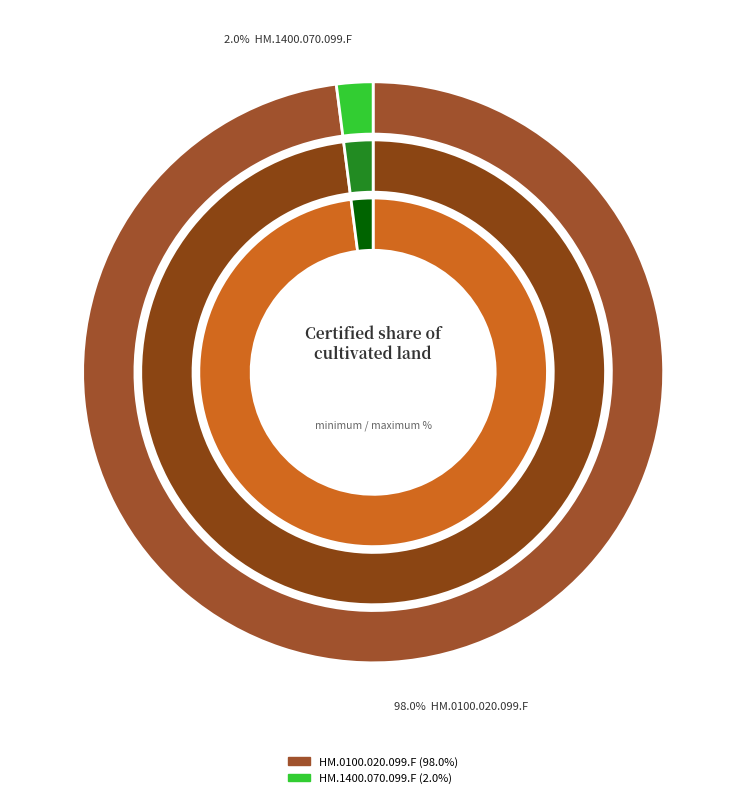

Which slice is the smallest?

HM.1400.070.099.F